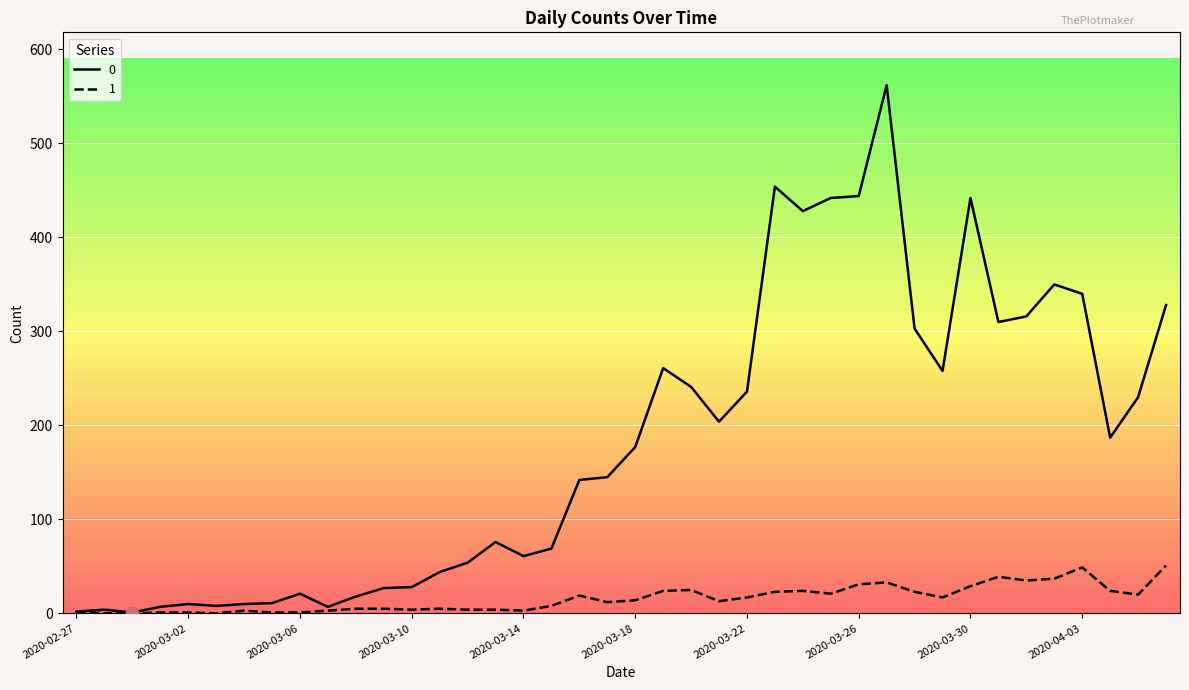

Is the value of 1 at 2020-03-25 greater than the value of 0 at 2020-03-02?

Yes